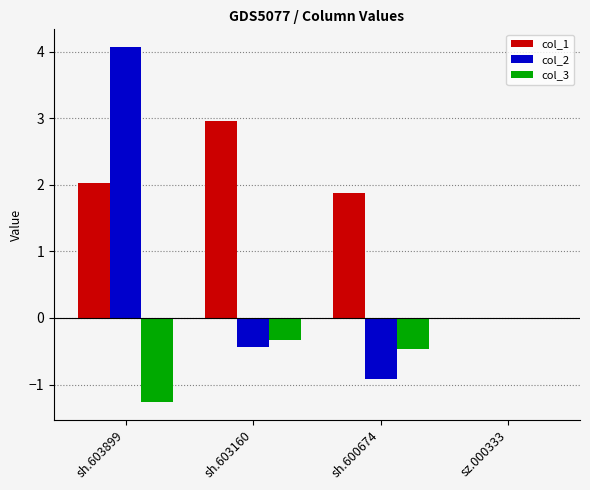

Where is col_3 nearest to the value 0?

sz.000333